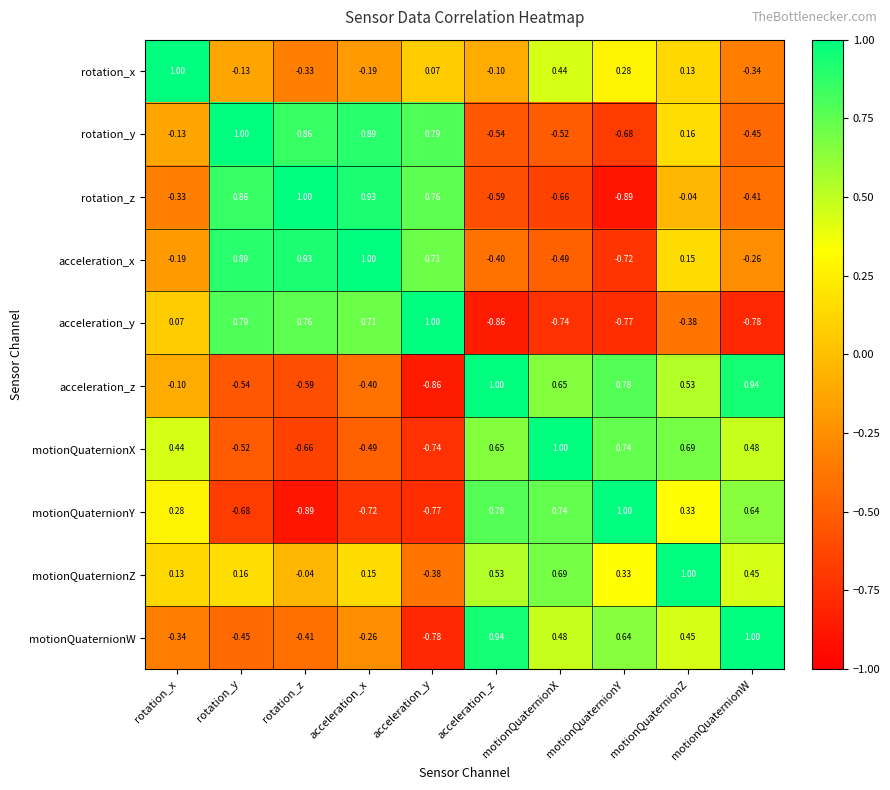

Count the number of data series in this chart.

10